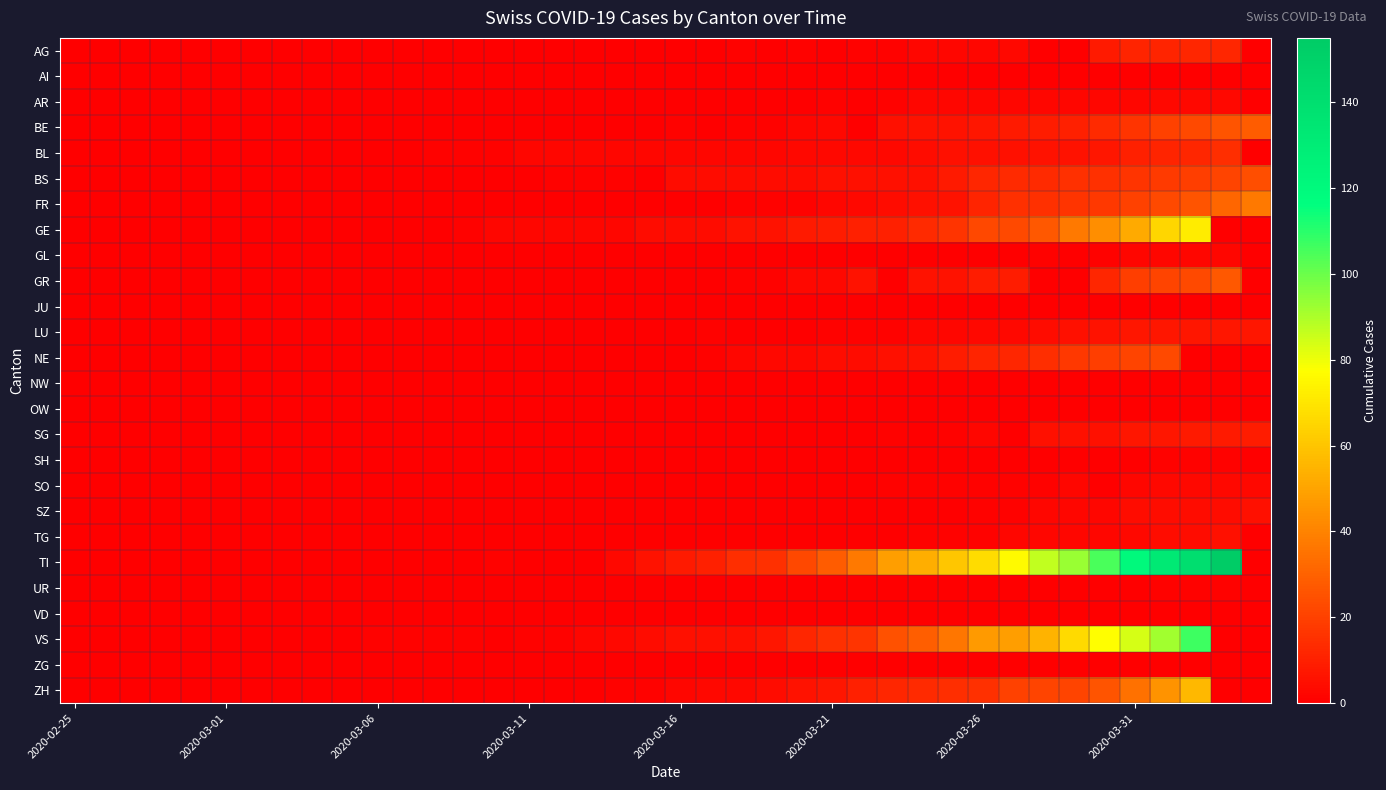

List the series in order of their peak value, lowest first.

AI, JU, NW, OW, VD, ZG, SH, UR, GL, AR, SO, SZ, TG, LU, SG, AG, BL, NE, BS, GR, BE, FR, ZH, GE, VS, TI